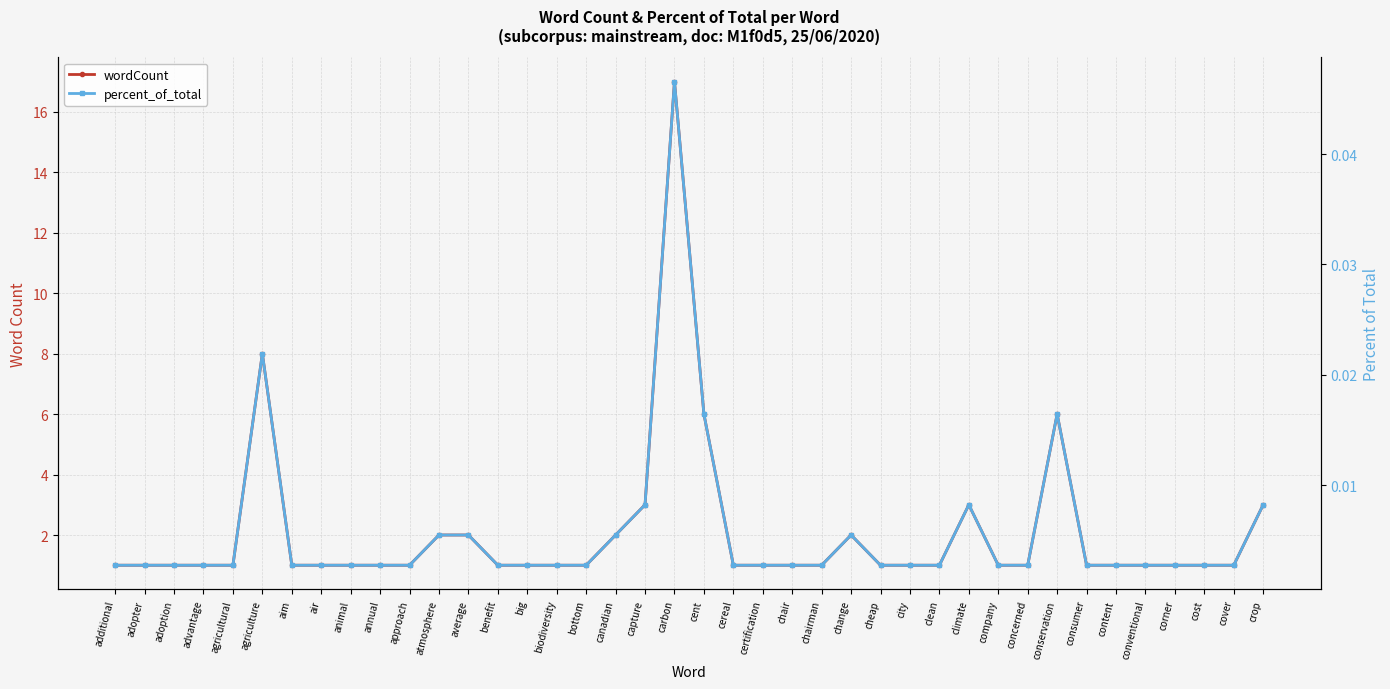

The wordCount series shows 1.0 at animal. True or false?

True